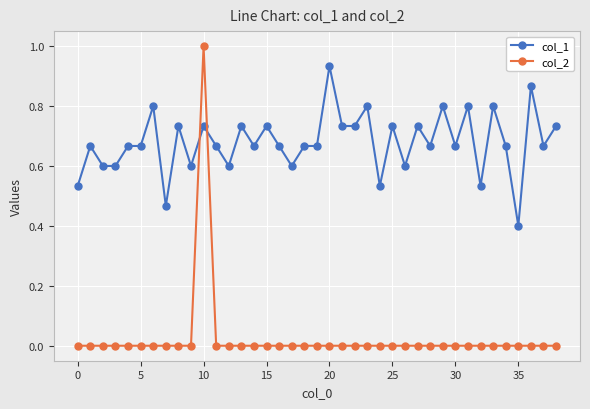

How many lines are shown in the chart?

2